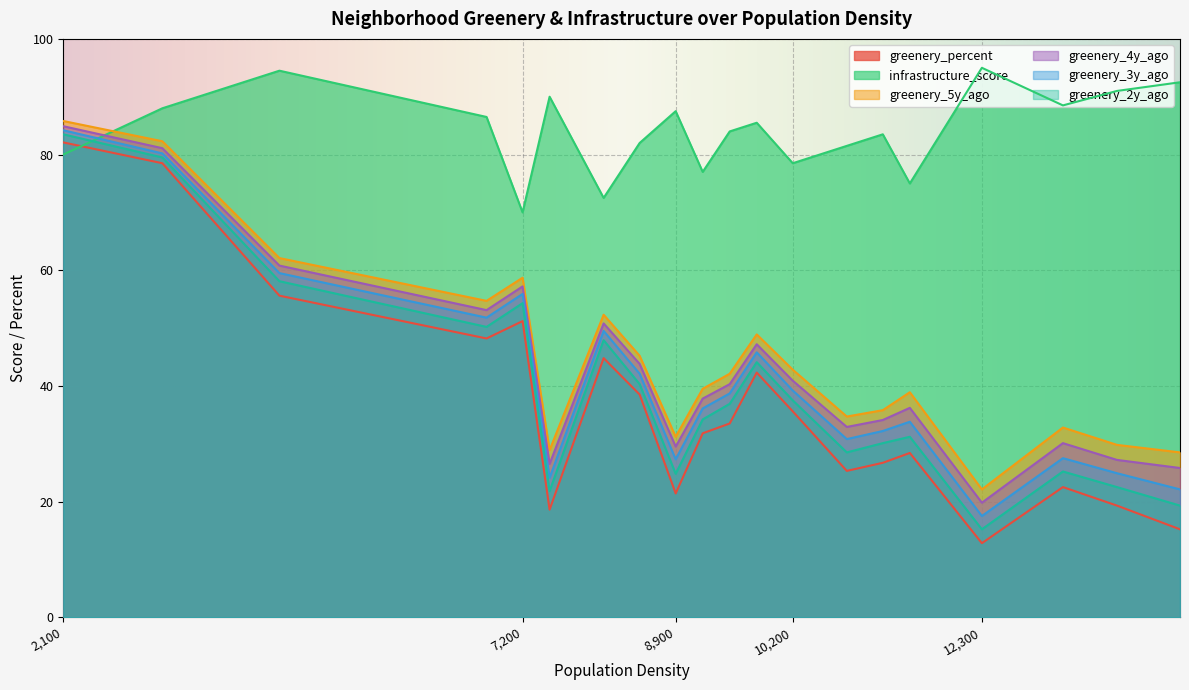

How many data points in greenery_percent are less than 33?

10